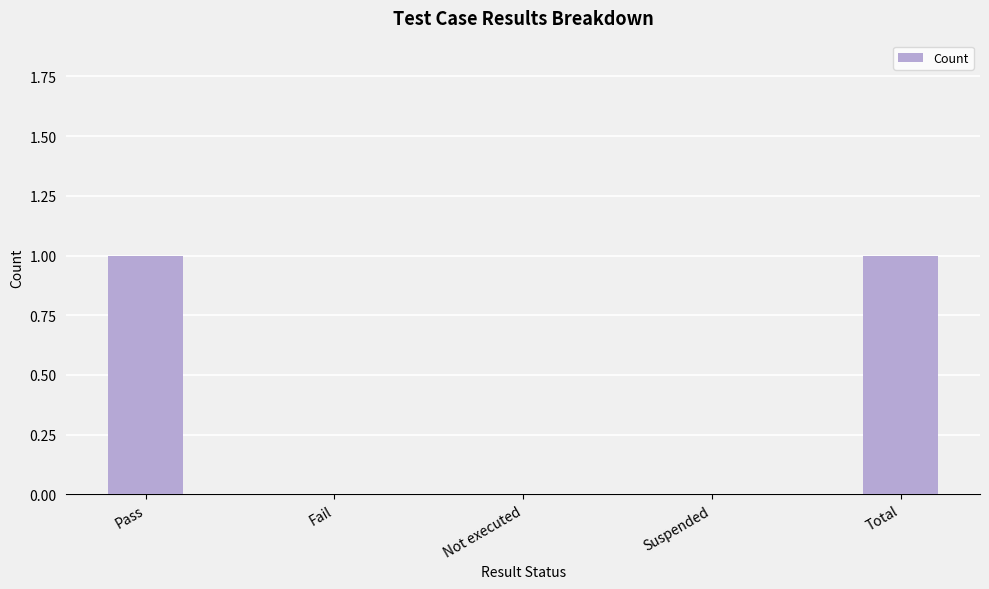

True or false: the data shows 0 at Fail.

True